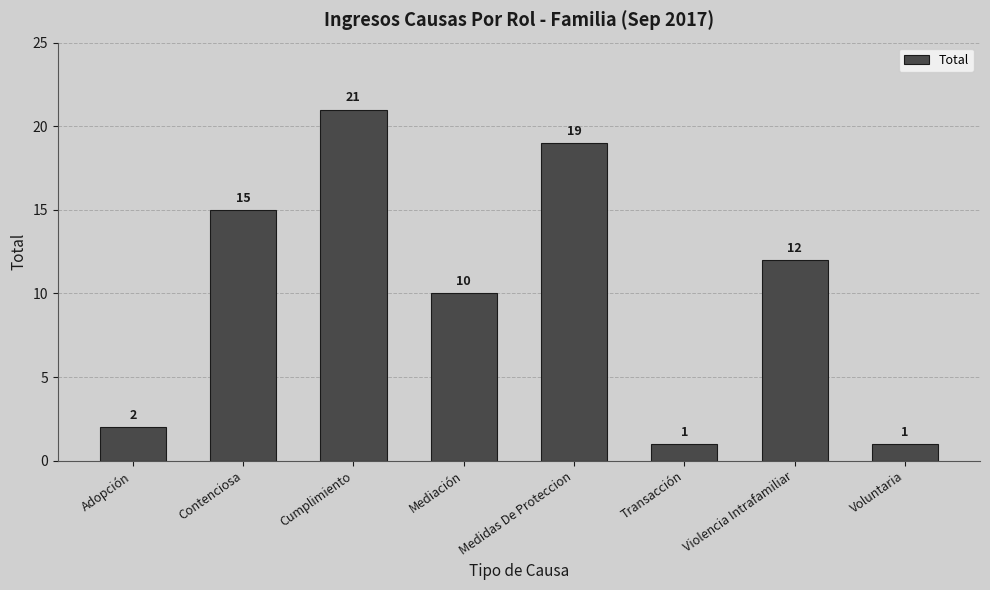

What position from the right is Medidas De Proteccion?

4